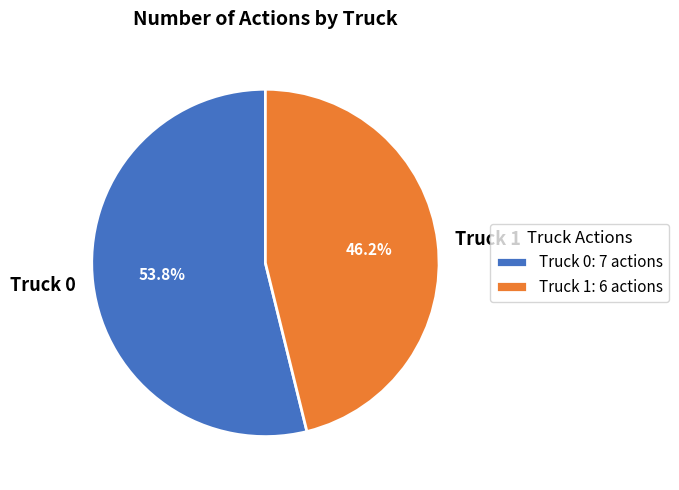

How many slices are in this pie chart?

2